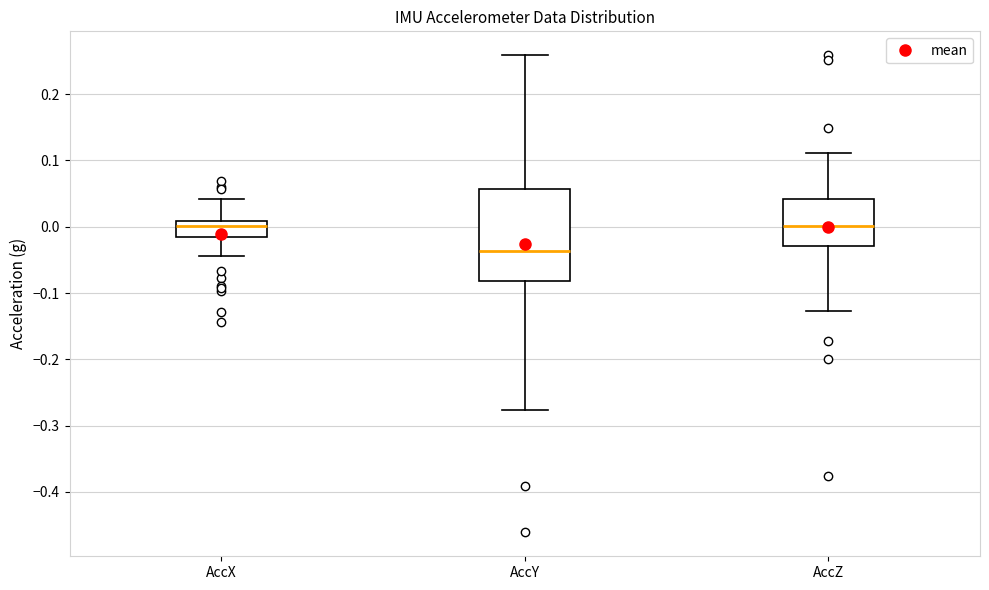

Comparing the boxes themselves (not the whiskers), which one is the tallest?

AccY